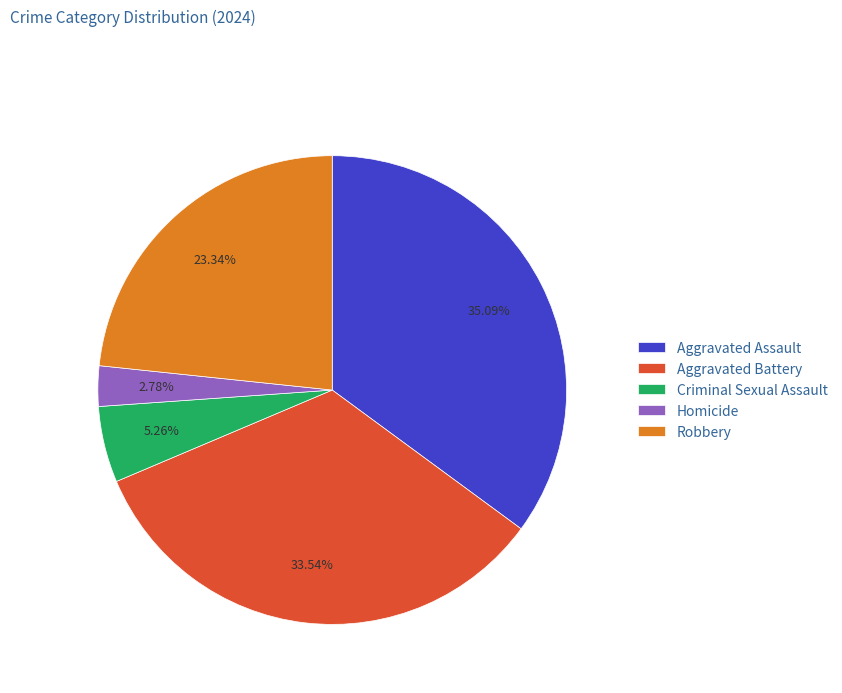

How many slices are in this pie chart?

5